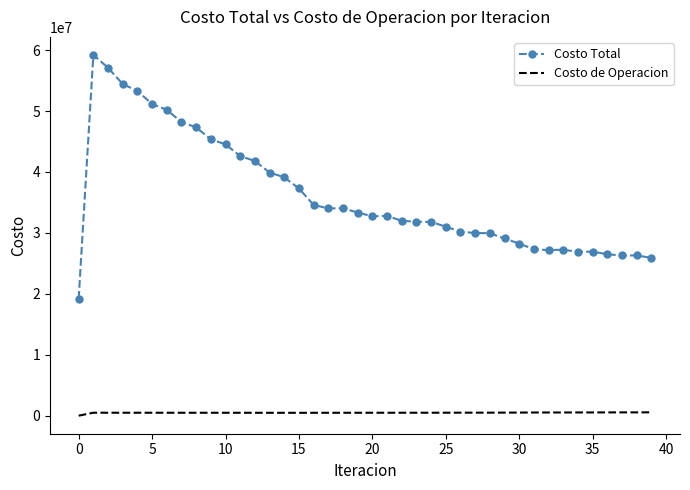

Which series has the largest total across all categories?

Costo Total